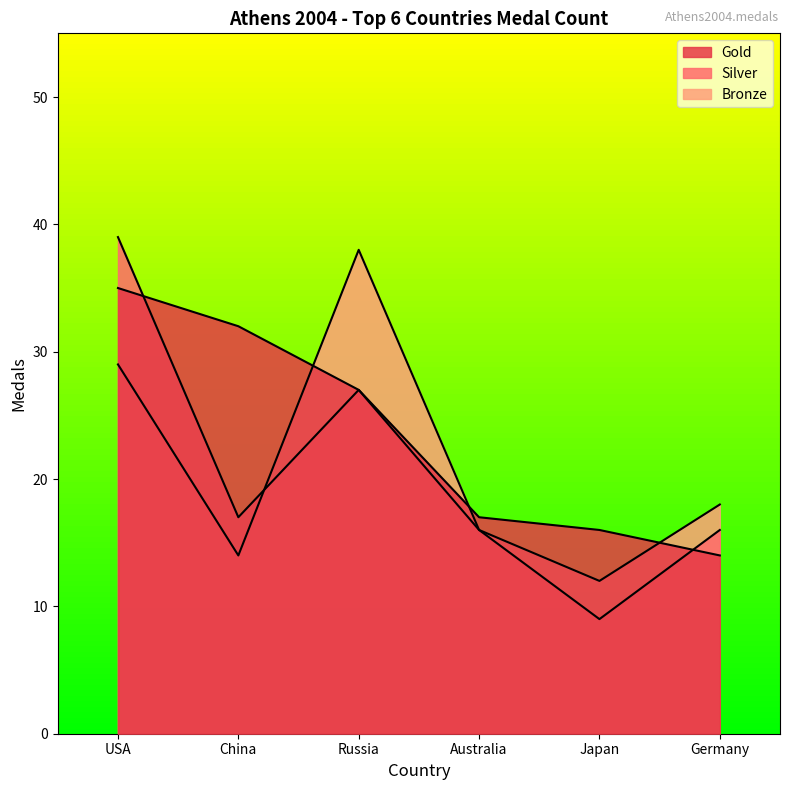

Where do Bronze and Silver first cross each other?

China and Russia